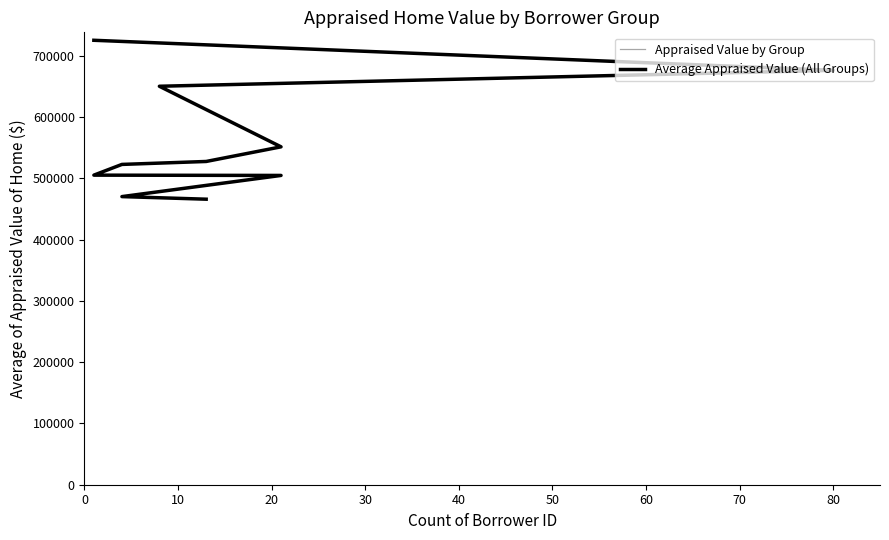

Rank the categories by value from highest to lowest.

1, 80, 8, 21, 13, 4, 1, 21, 4, 13